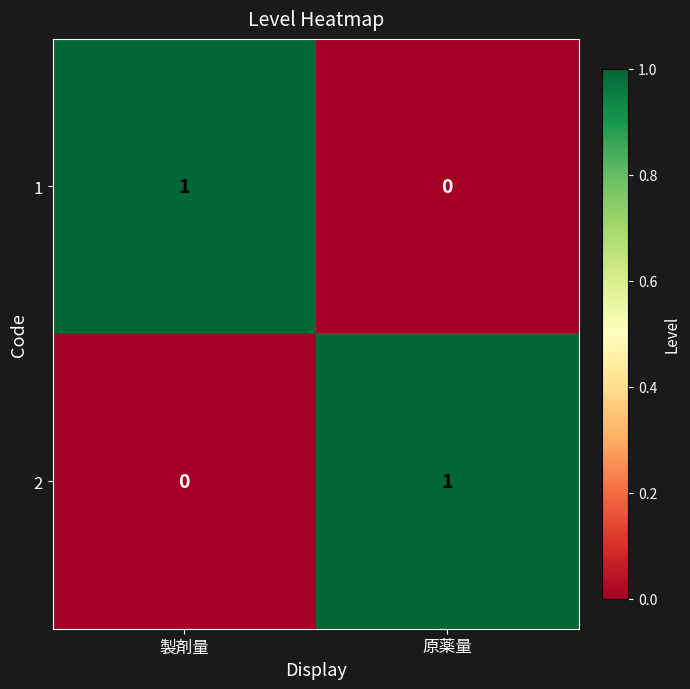

Which category has the highest value in the 1 series?

製剤量